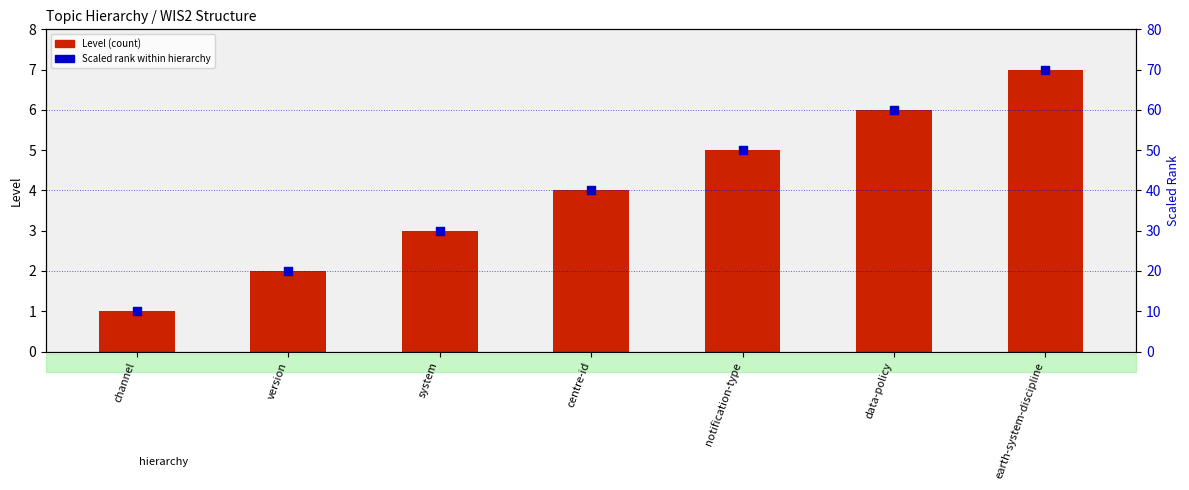

Which series contains the lowest Y value?

Level